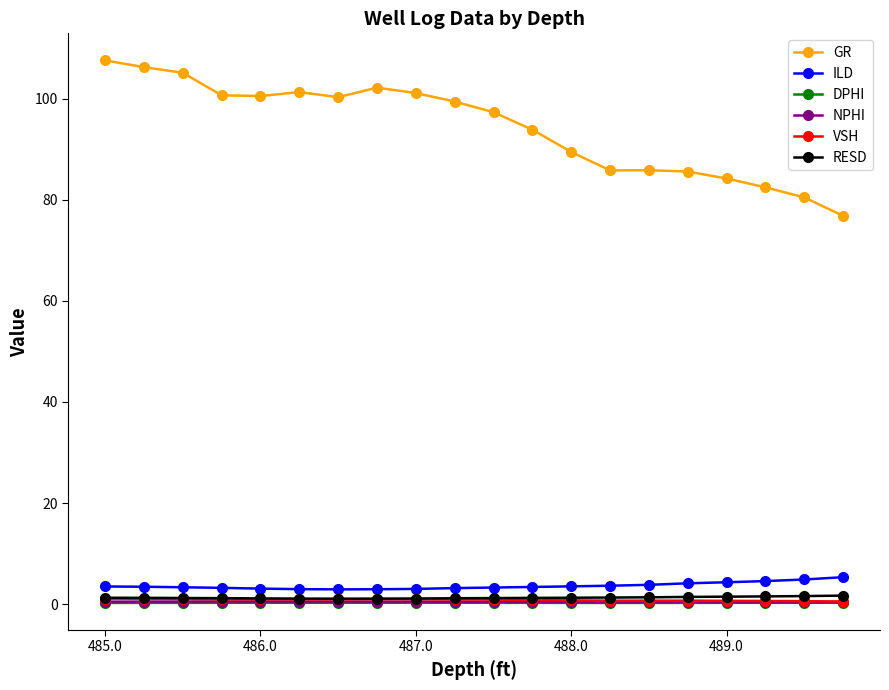

Does the chart display data point markers on the line(s)?

Yes